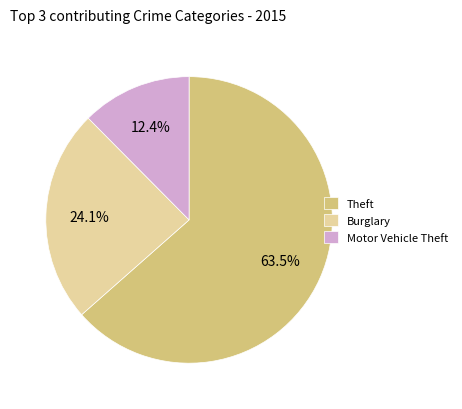

Rank the categories by value from lowest to highest.

Motor Vehicle Theft, Burglary, Theft